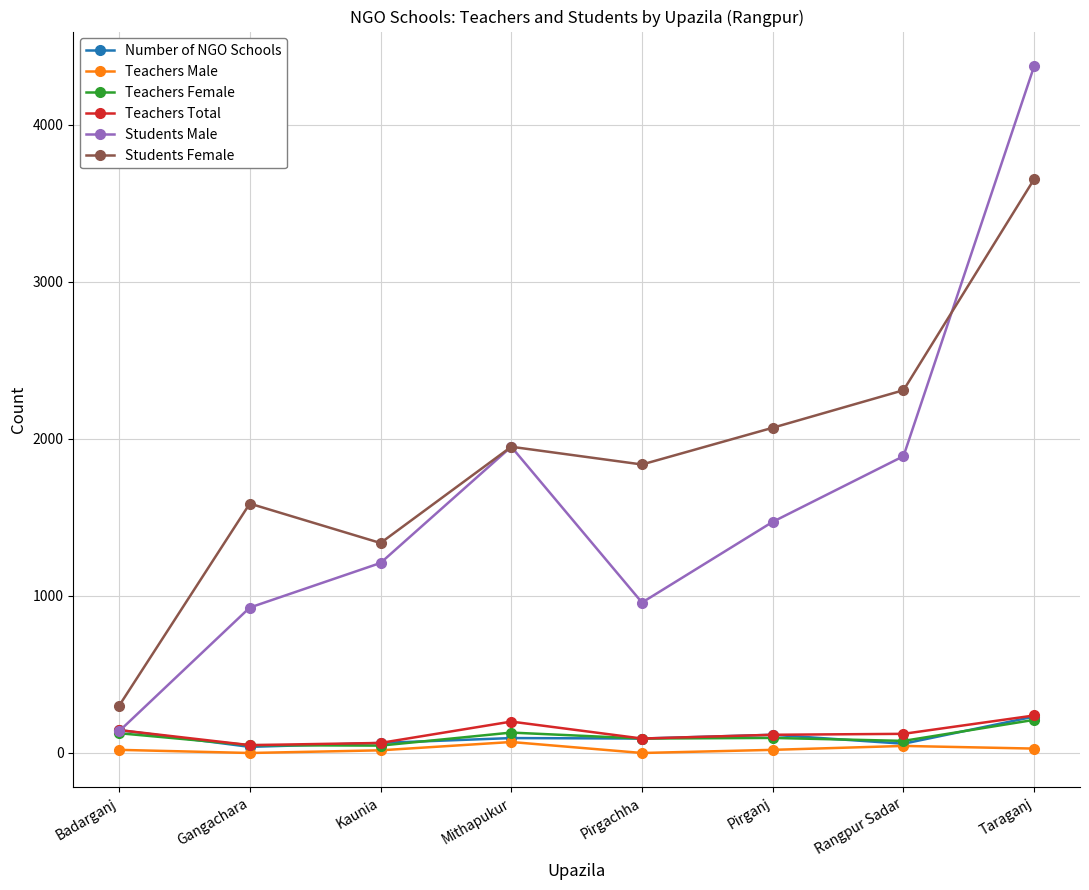

What is the average value of the Teachers Male series?

25